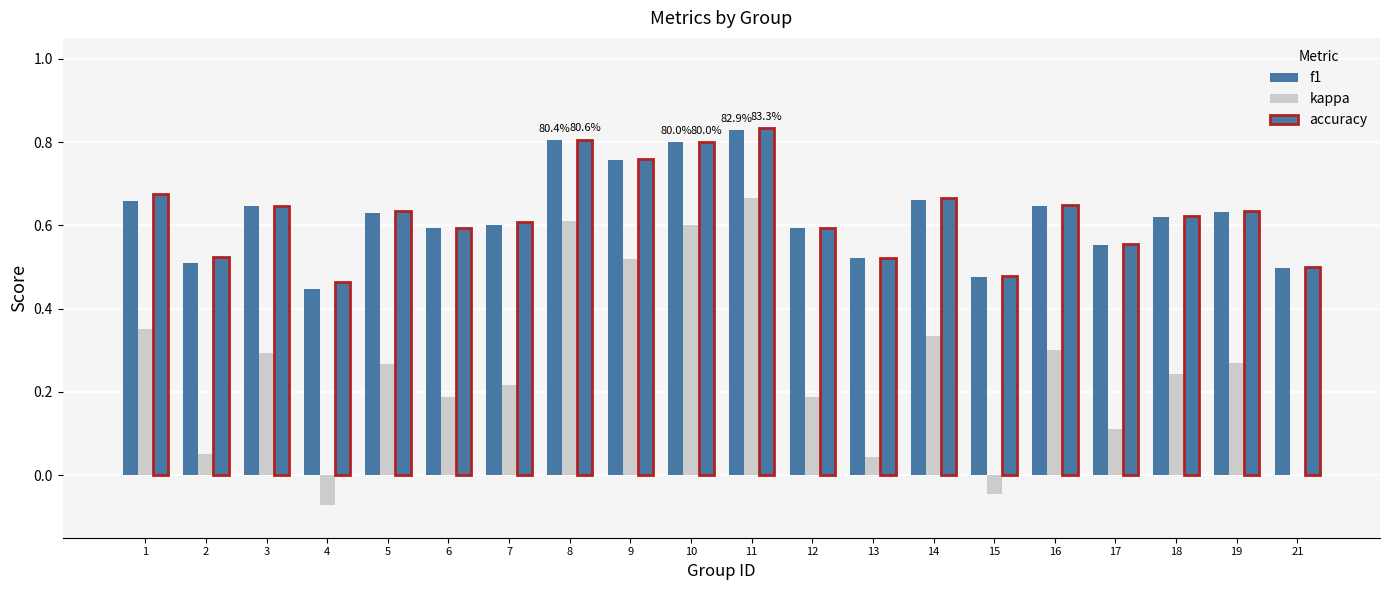

Reading right to left, list all the values displayed in this chart.

f1: 21=0.5	19=0.6	18=0.6	17=0.6	16=0.6	15=0.5	14=0.7	13=0.5	12=0.6	11=0.8	10=0.8	9=0.8	8=0.8	7=0.6	6=0.6	5=0.6	4=0.4	3=0.6	2=0.5	1=0.7
kappa: 21=0.0	19=0.3	18=0.2	17=0.1	16=0.3	15=-0.0	14=0.3	13=0.0	12=0.2	11=0.7	10=0.6	9=0.5	8=0.6	7=0.2	6=0.2	5=0.3	4=-0.1	3=0.3	2=0.1	1=0.3
accuracy: 21=0.5	19=0.6	18=0.6	17=0.6	16=0.7	15=0.5	14=0.7	13=0.5	12=0.6	11=0.8	10=0.8	9=0.8	8=0.8	7=0.6	6=0.6	5=0.6	4=0.5	3=0.6	2=0.5	1=0.7